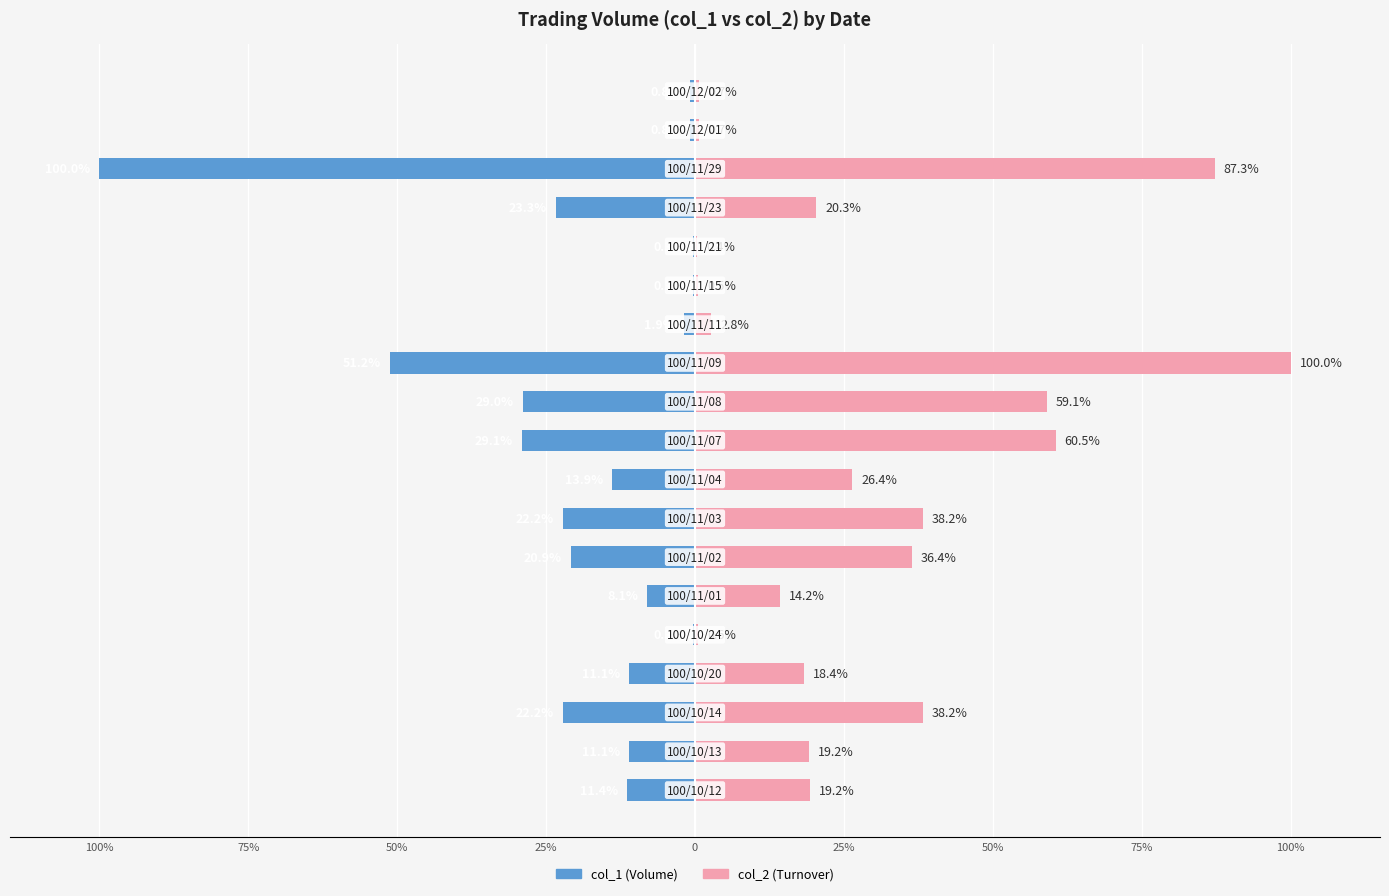

What is the difference between the col_1 values at 10 and 25%?

17.8